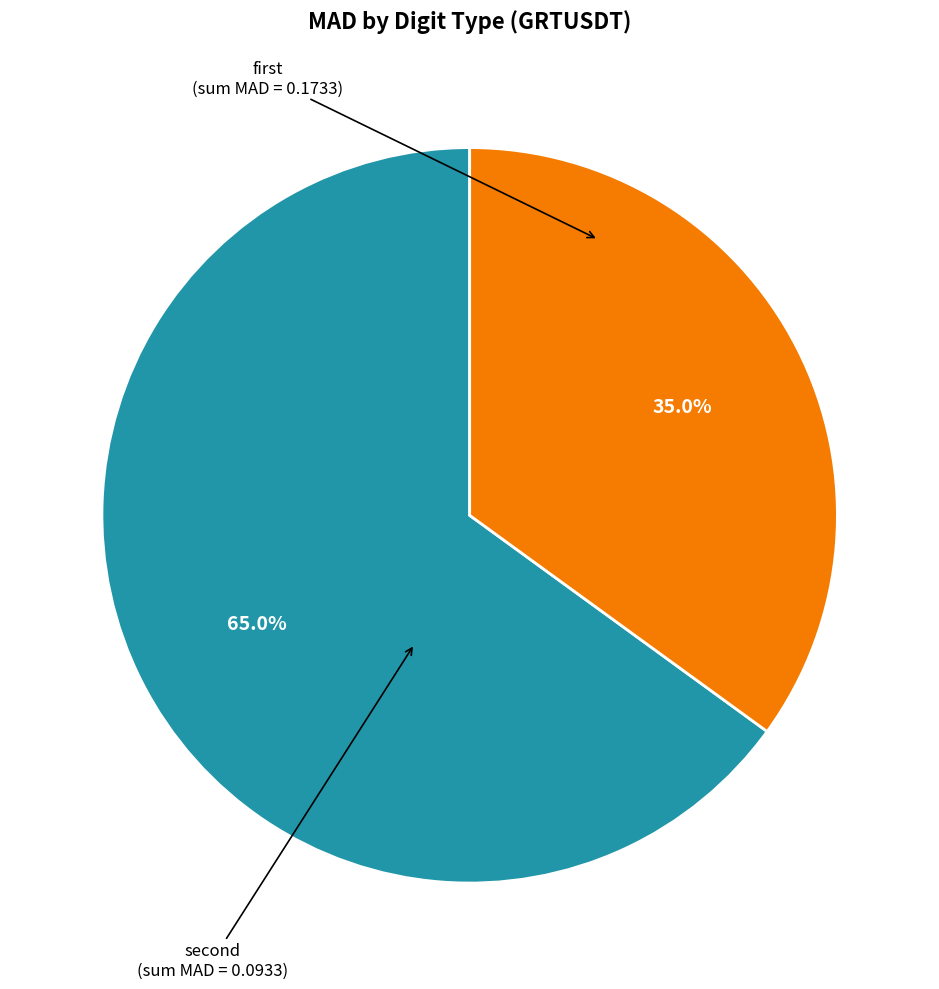

Count the number of slices in the pie.

2